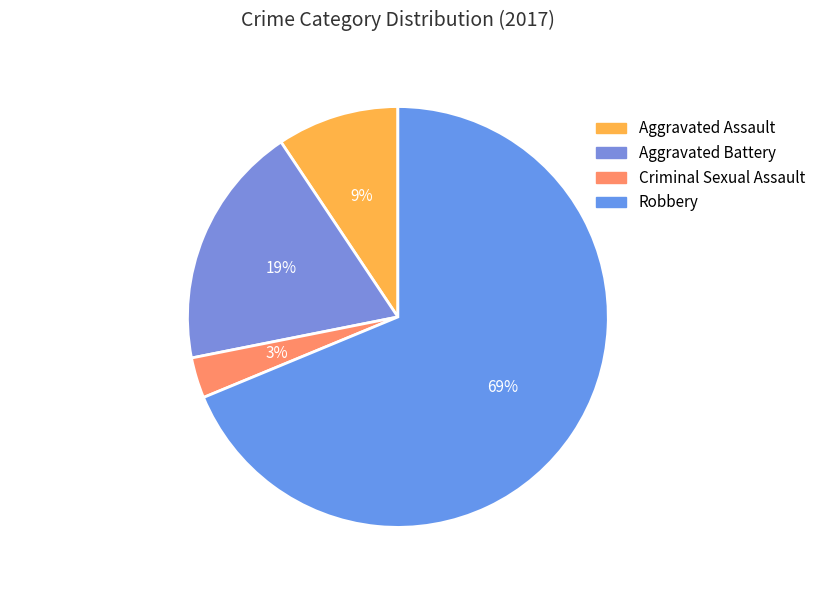

Between Aggravated Assault and Robbery, which is larger?

Robbery